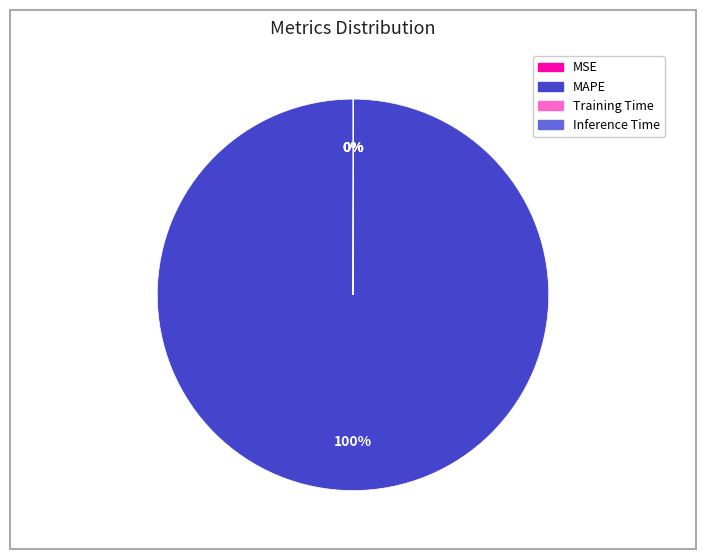

To the nearest percent, what portion does MAPE represent?

100%